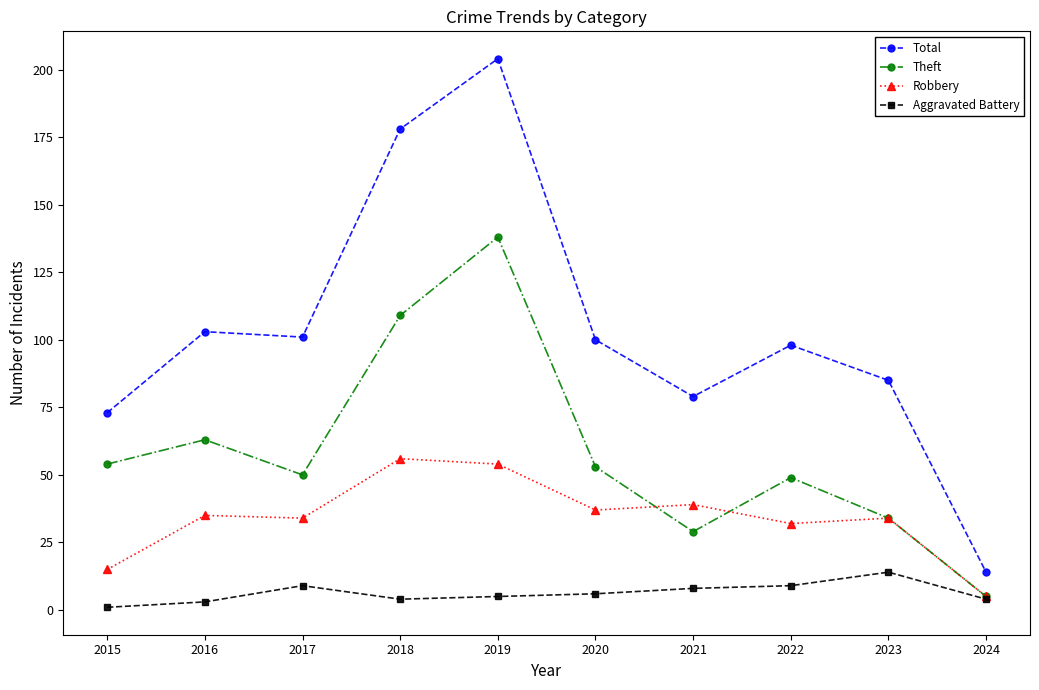

True or false: Total and Theft cross at least once.

False